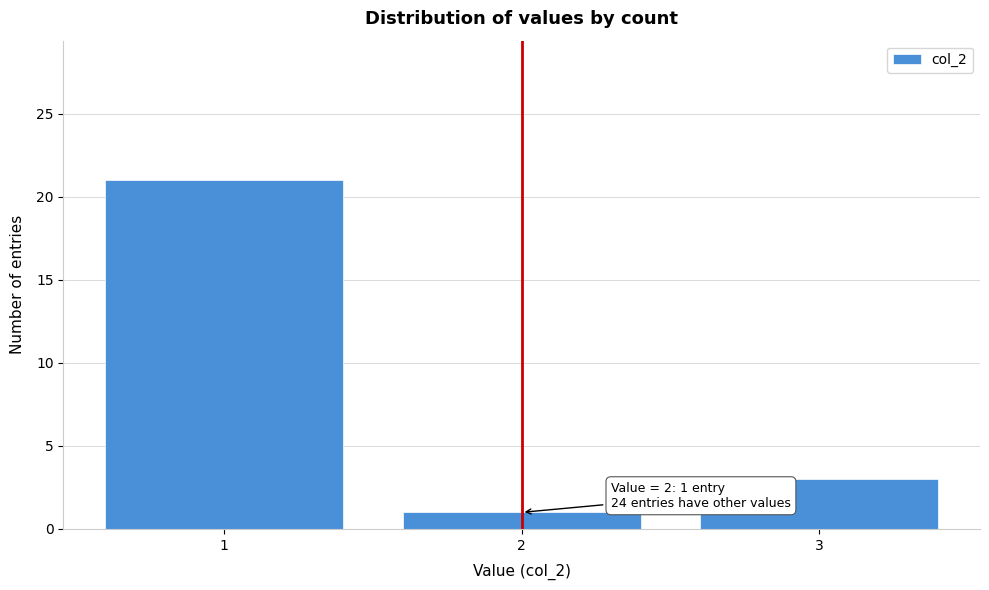

Which range on the x-axis has the tallest bar?

0.5 to 1.5